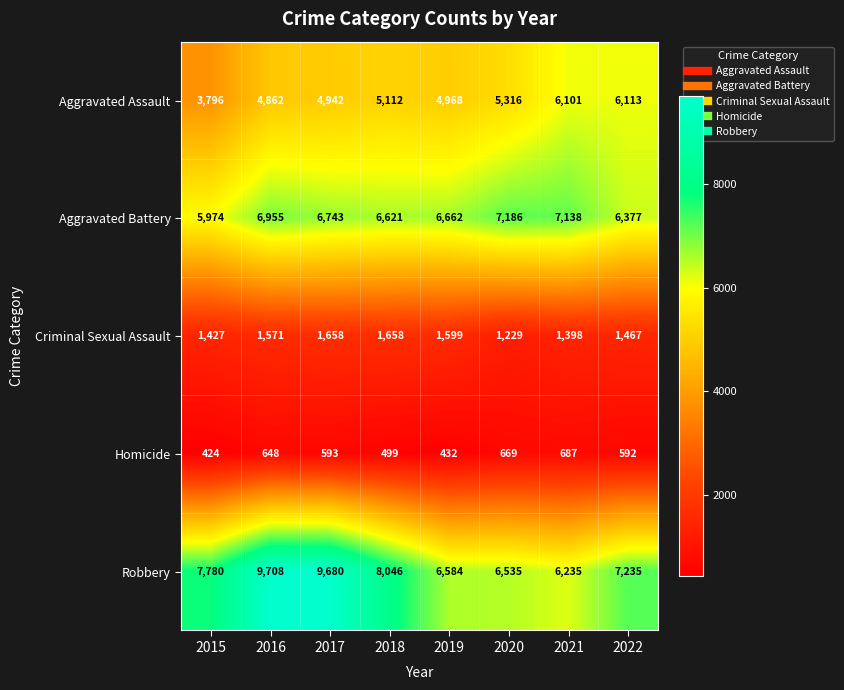

Rank the series by their maximum value, from highest to lowest.

Robbery, Aggravated Battery, Aggravated Assault, Criminal Sexual Assault, Homicide